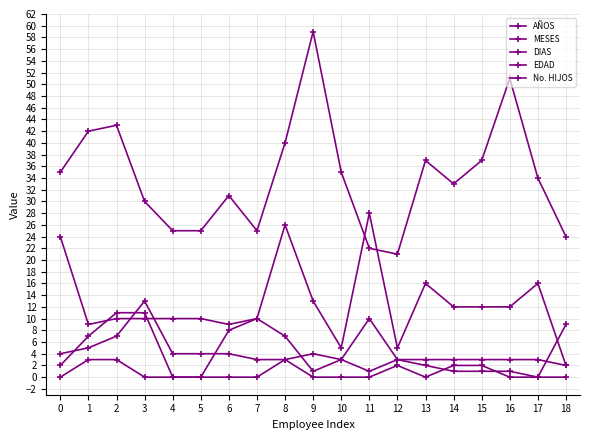

Count the number of categories in the chart.

19